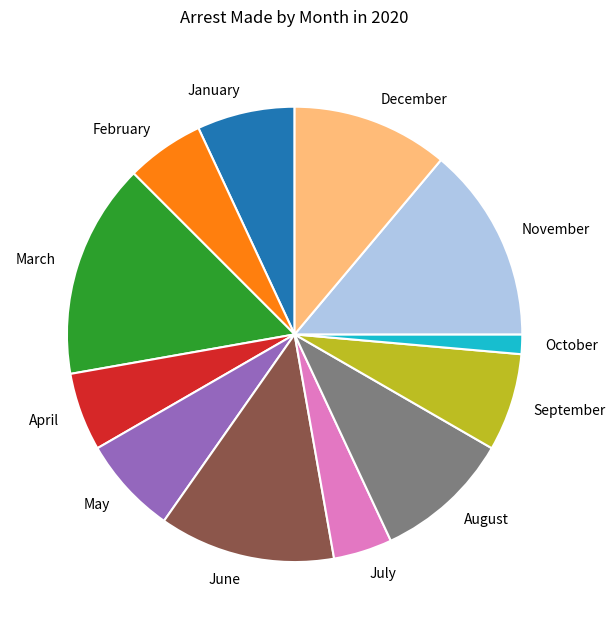

Approximately how many times larger is the value at December compared to March?

0.7